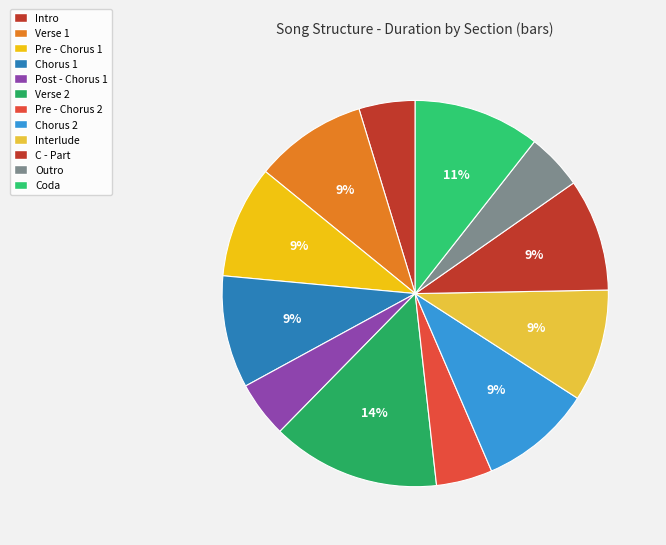

How many slices are in this pie chart?

12